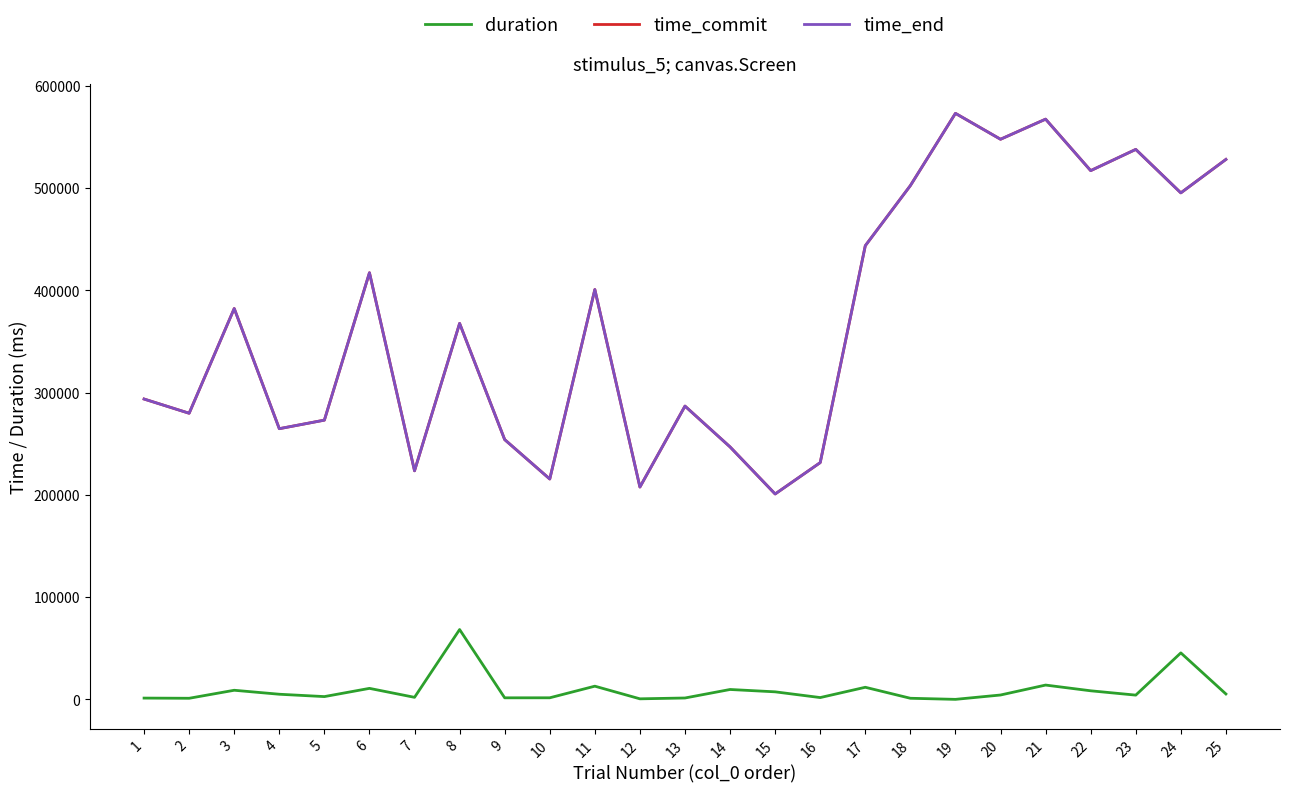

True or false: time_commit and time_end cross at least once.

False